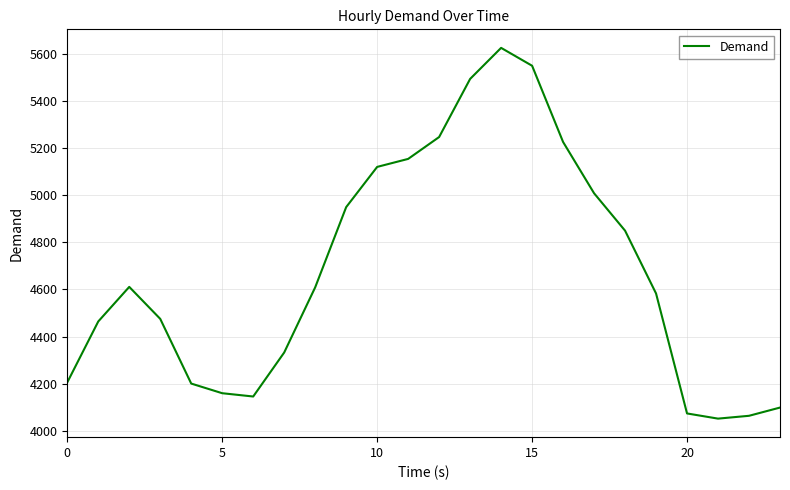

How many interior local valleys (lower than both neighbors) does the data have?

2